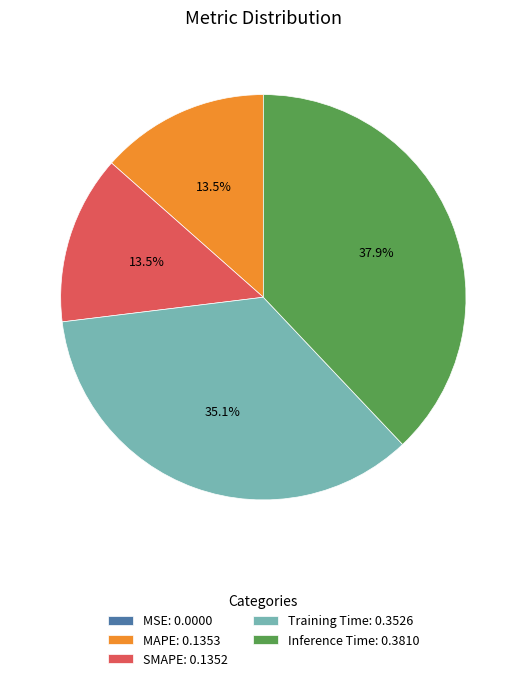

Is the sum of Training Time and Inference Time greater than half?

Yes